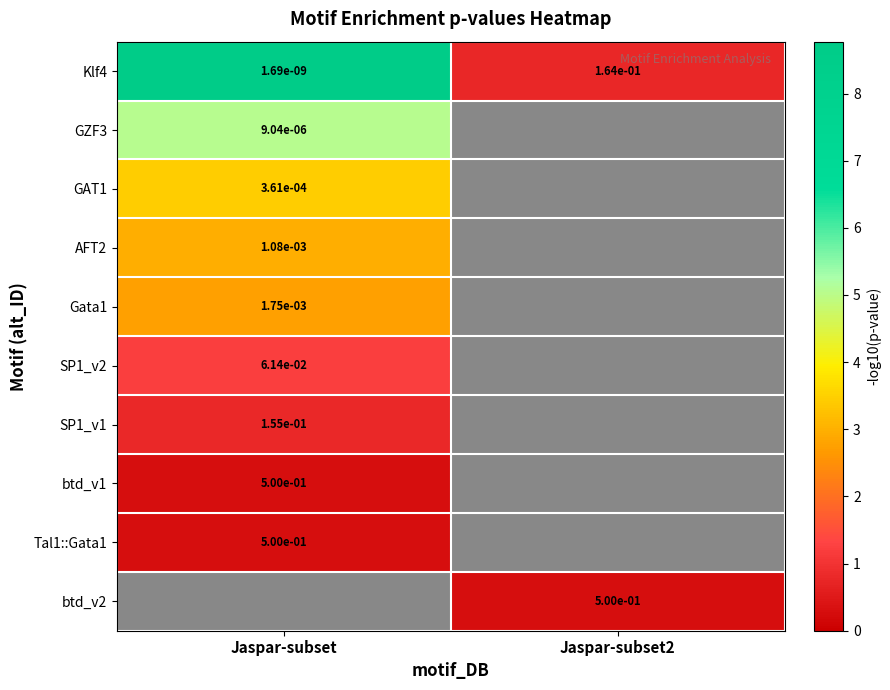

At which category does the chart reach its peak across all series?

Jaspar-subset